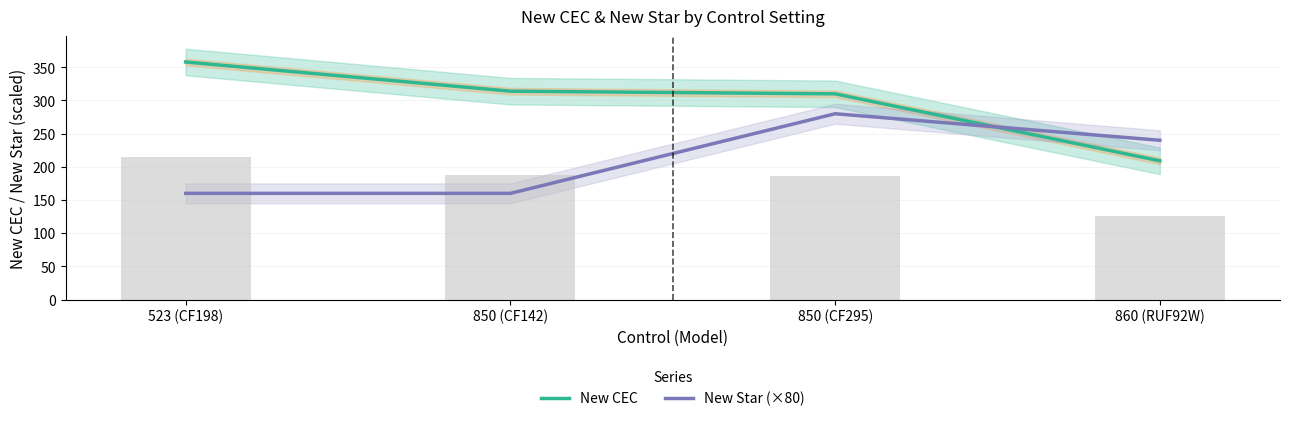

What is the sum of all New CEC values?

1191